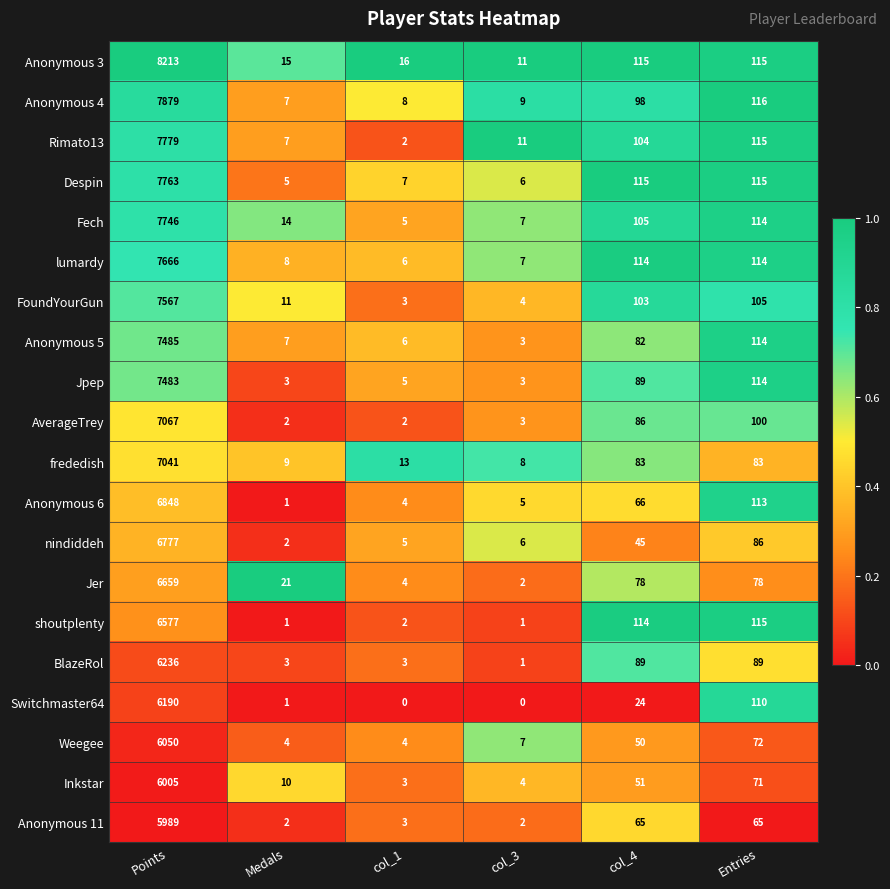

Which series has the largest total across all categories?

Anonymous 3